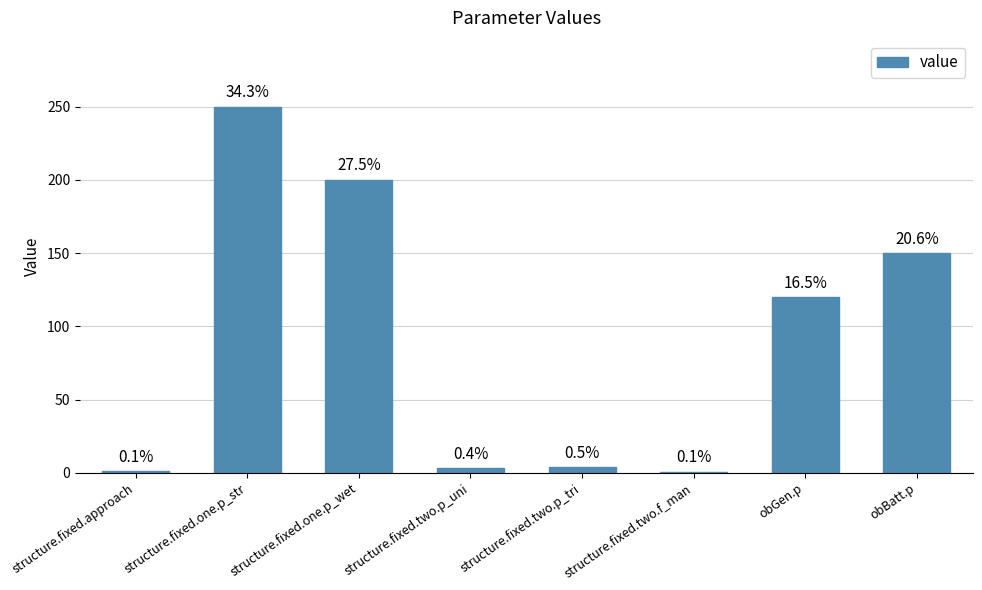

Count the number of values greater than 120.

3